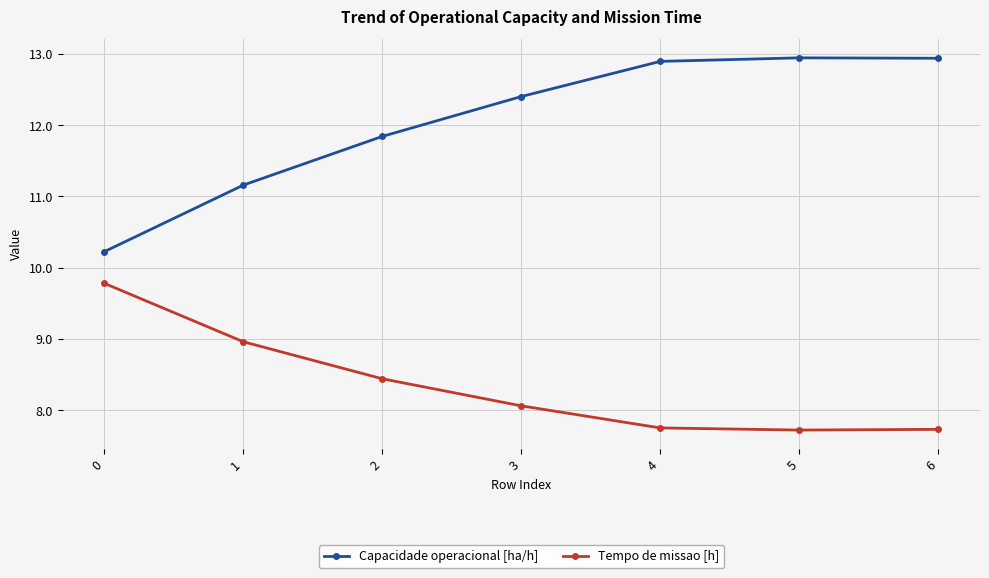

What is the maximum value shown in the chart?

12.9